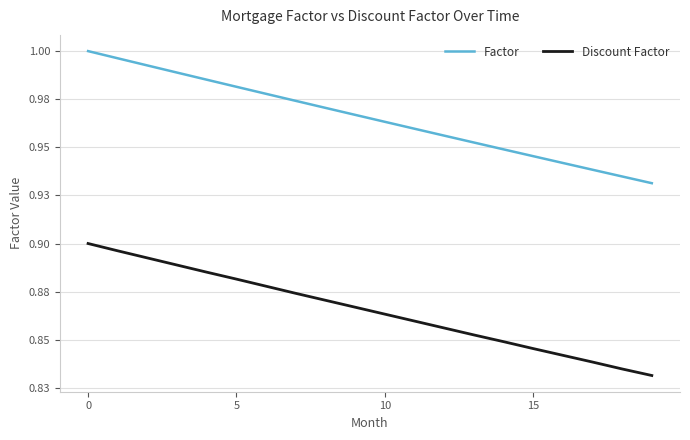

What is the average value of the Discount Factor series?

0.9